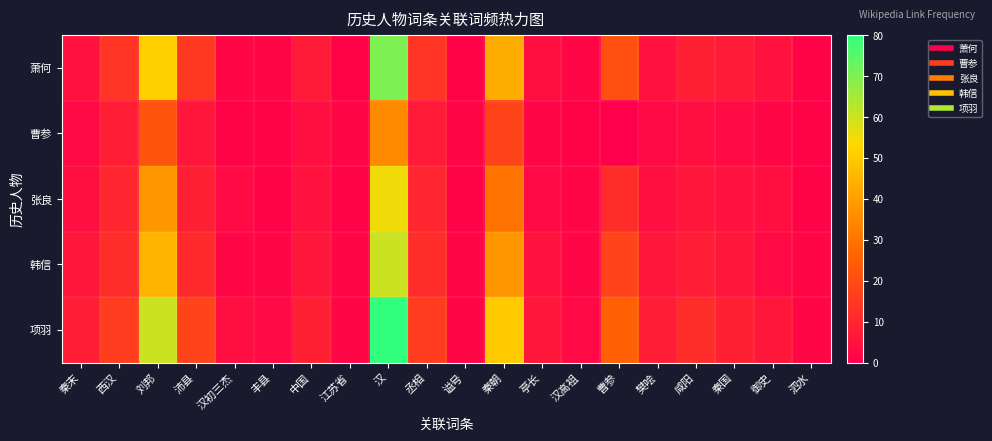

What is the spread (max minus min) of values at 樊哙?

5